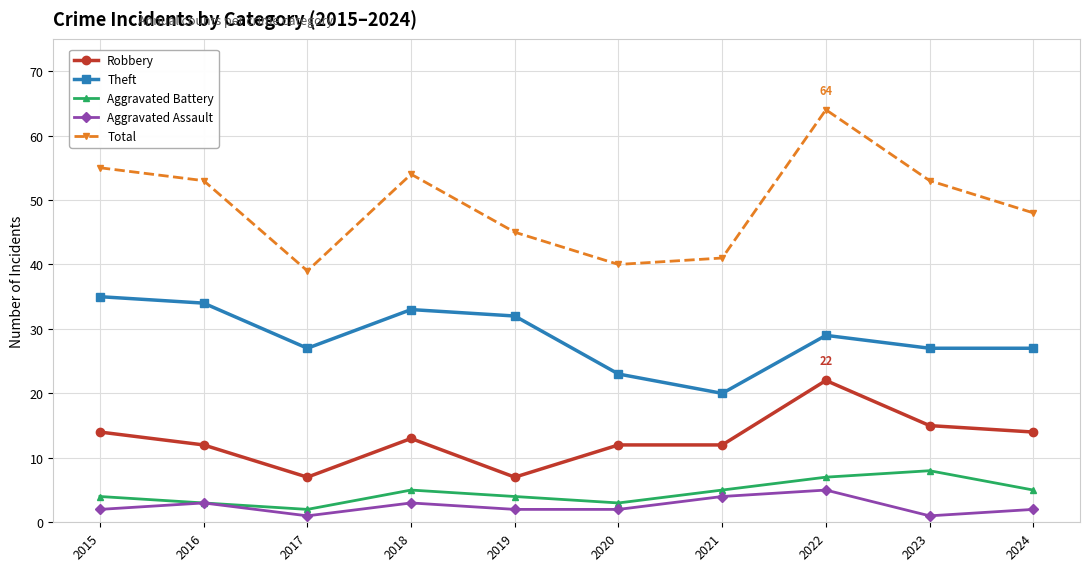

True or false: Aggravated Assault and Total cross at least once.

False